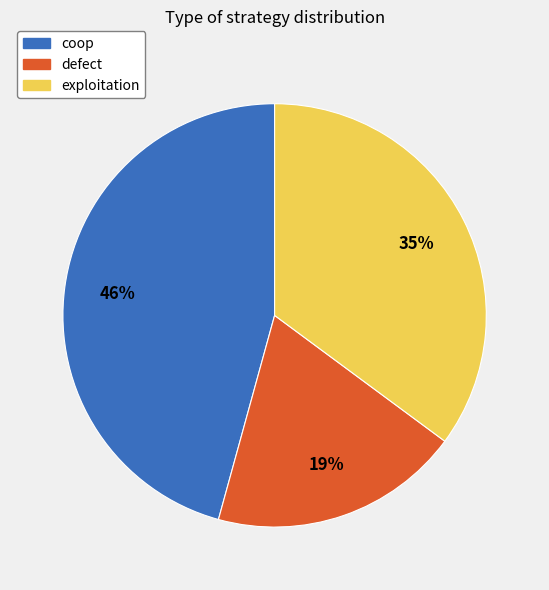

Is there a majority slice in this chart?

No